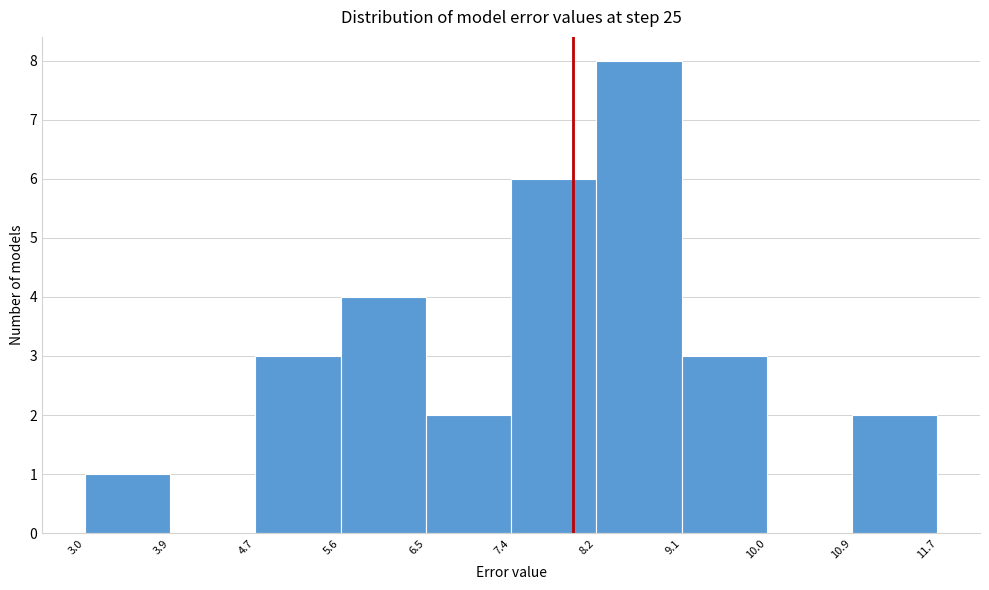

Reading left to right, list every bar in this chart as the range it spans on the x-axis followed by its height. The values are not printed on the chart, so give them approximately, as read against the axis.

3.0 to 3.9: 1
3.9 to 4.7: 0
4.7 to 5.6: 3
5.6 to 6.5: 4
6.5 to 7.4: 2
7.4 to 8.2: 6
8.2 to 9.1: 8
9.1 to 10.0: 3
10.0 to 10.9: 0
10.9 to 11.7: 2